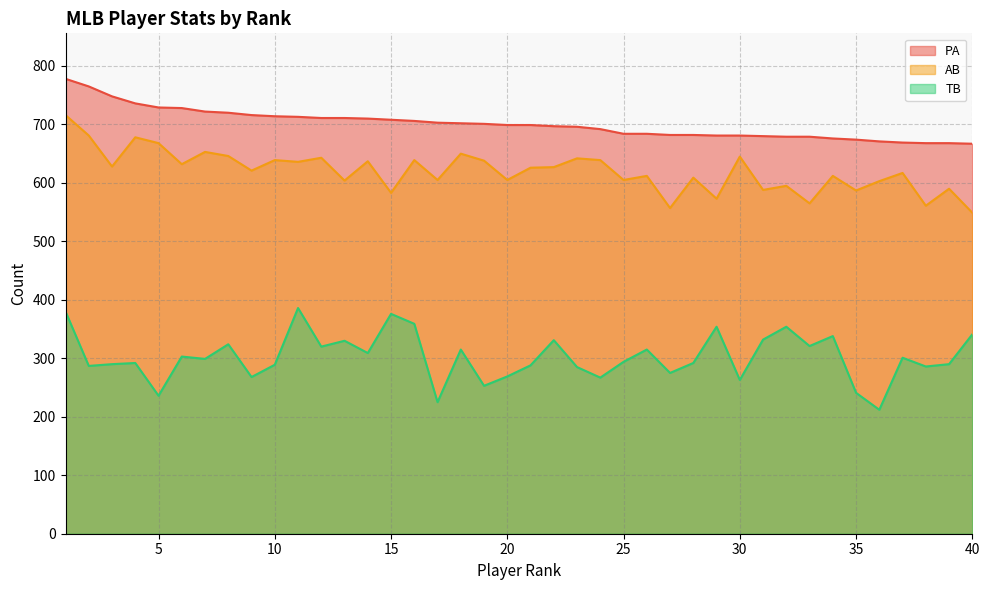

At which label does AB reach its minimum?

40